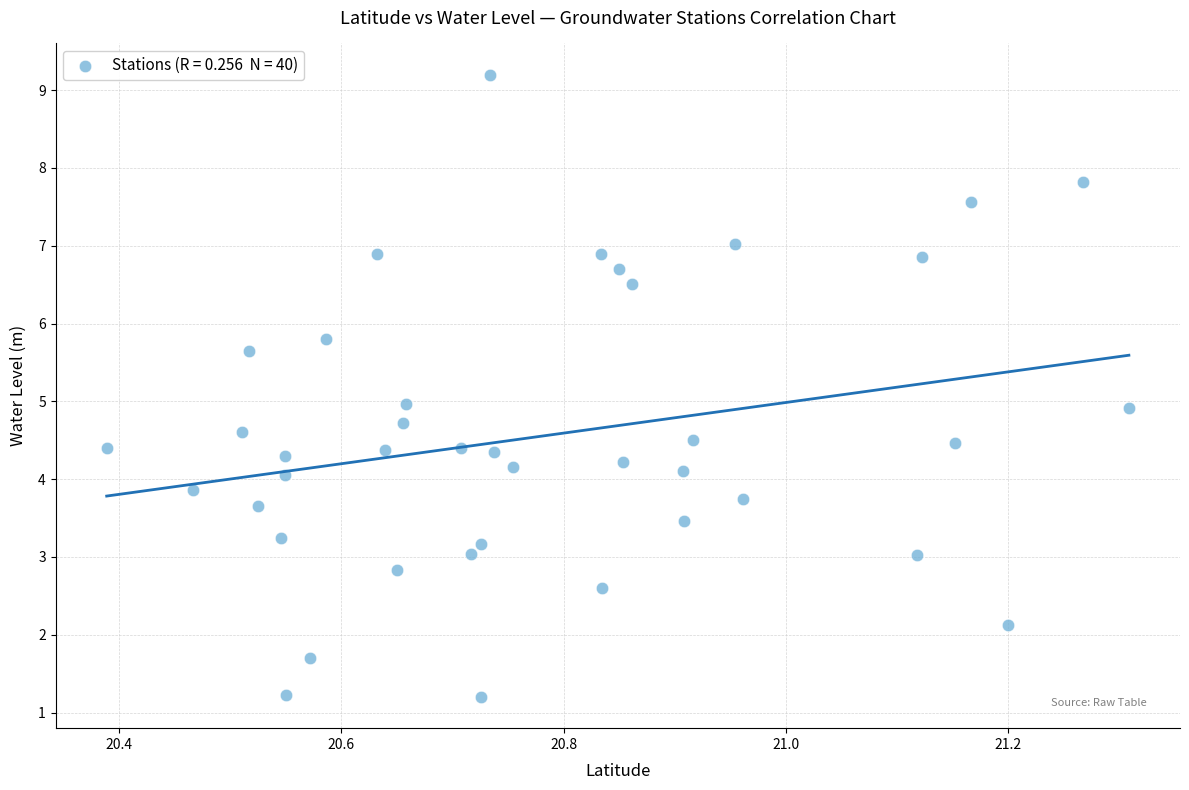

What is the range of X values (max minus min)?

0.9